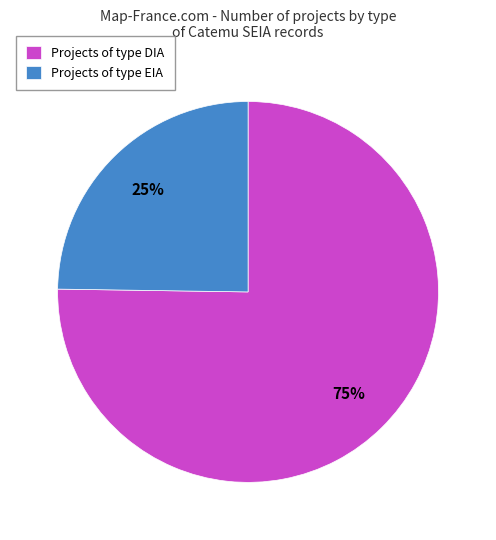

Which category has the smallest portion of the pie?

Projects of type EIA